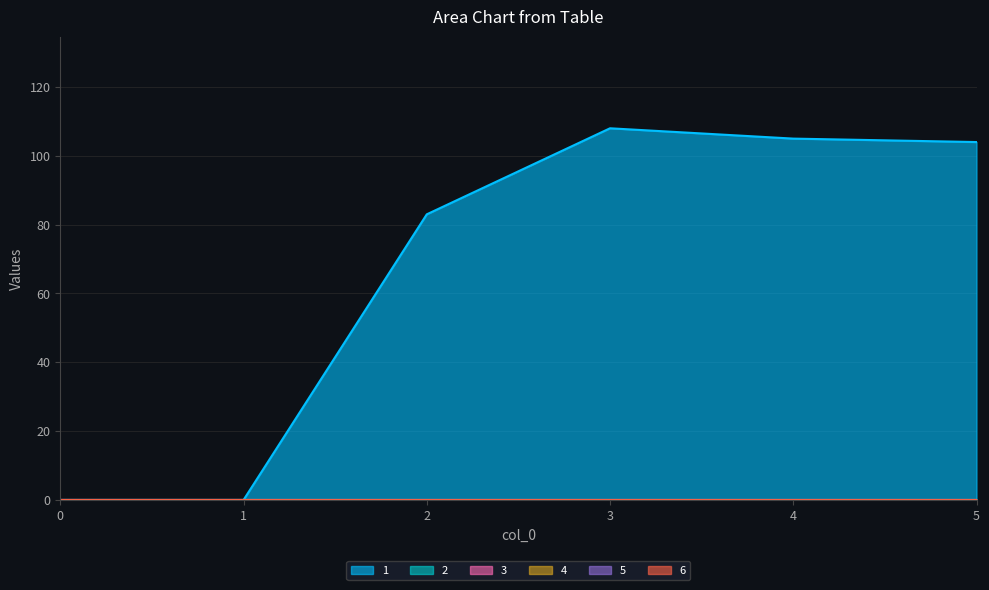

At how many categories does at least one series exceed 28?

4